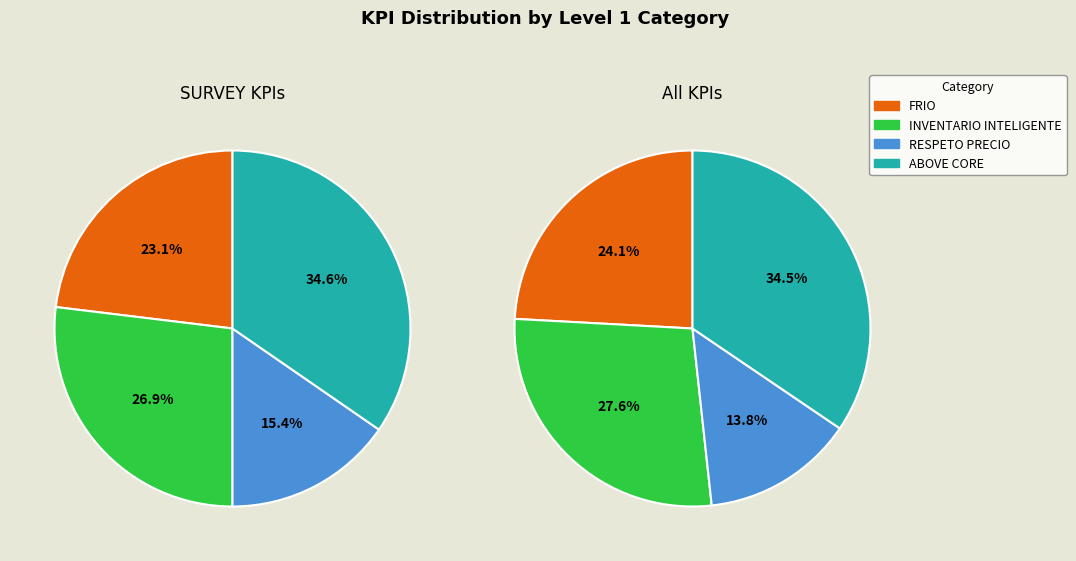

What is the total percentage of INVENTARIO INTELIGENTE and RESPETO PRECIO?

41.4%